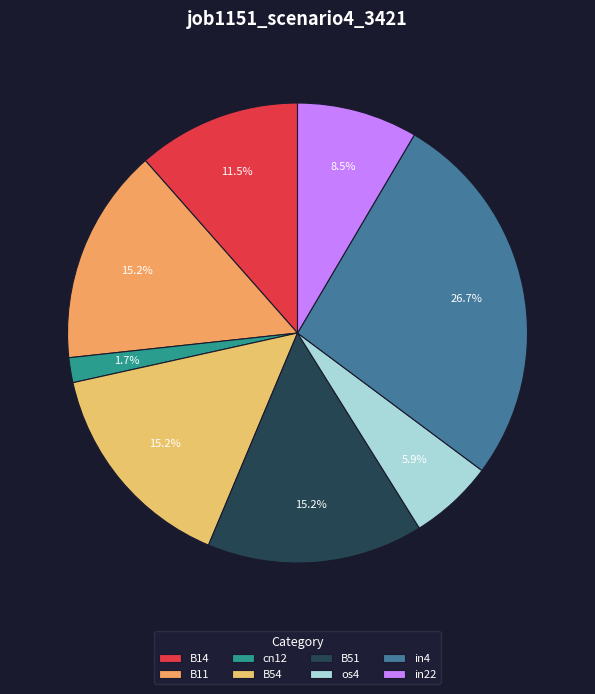

The in4 slice represents 17% of the pie. True or false?

False